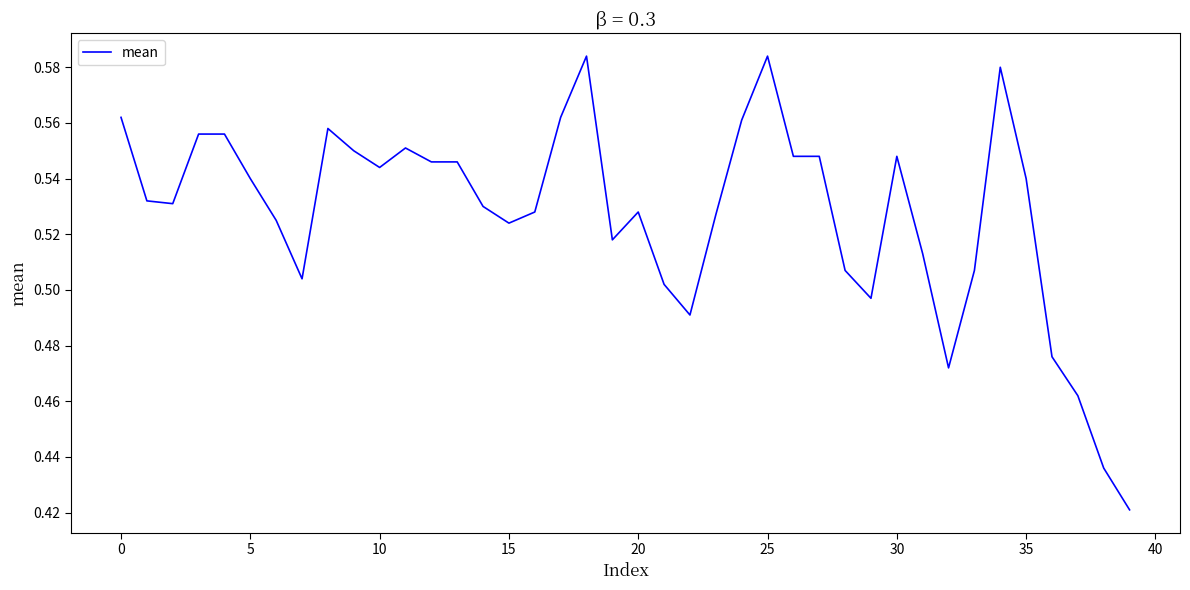

Does the chart have visible grid lines?

No